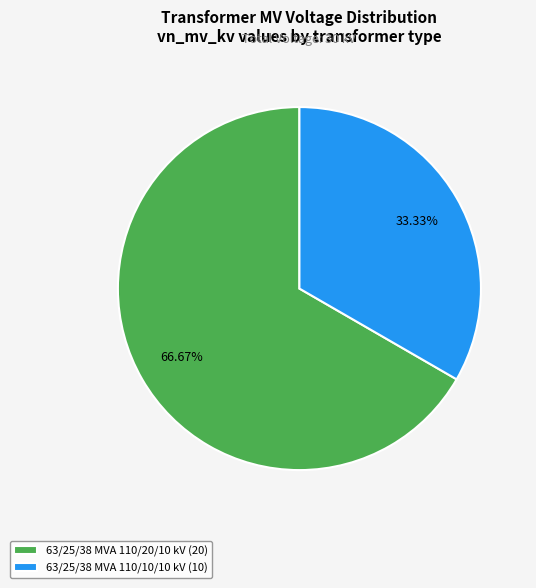

Rank the categories by value from lowest to highest.

63/25/38 MVA 110/10/10 kV, 63/25/38 MVA 110/20/10 kV